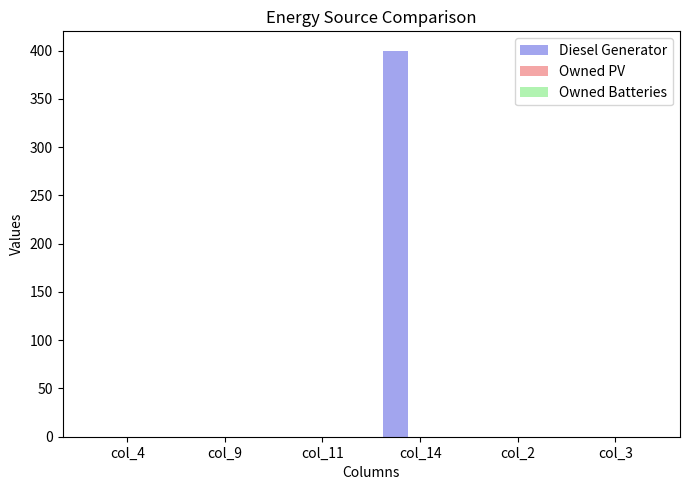

The value at col_2 is 0. True or false?

True